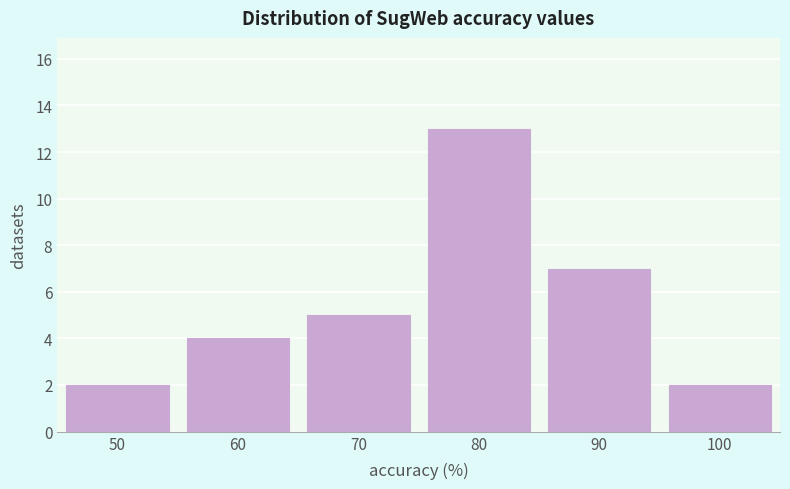

Reading left to right, list every bar in this chart as the range it spans on the x-axis followed by its height. The values are not printed on the chart, so give them approximately, as read against the axis.

45 to 55: 2
55 to 65: 4
65 to 75: 5
75 to 85: 13
85 to 95: 7
95 to 105: 2